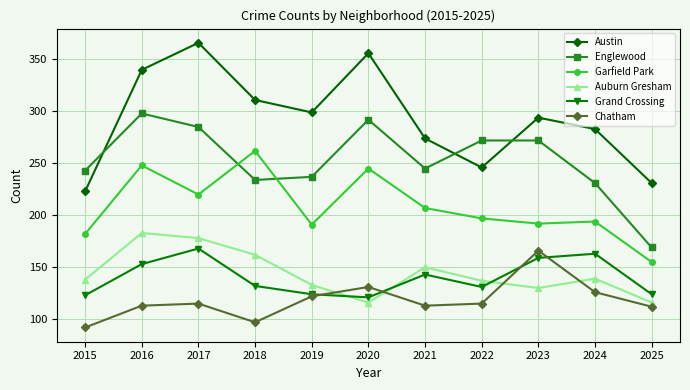

True or false: Austin and Chatham cross at least once.

False